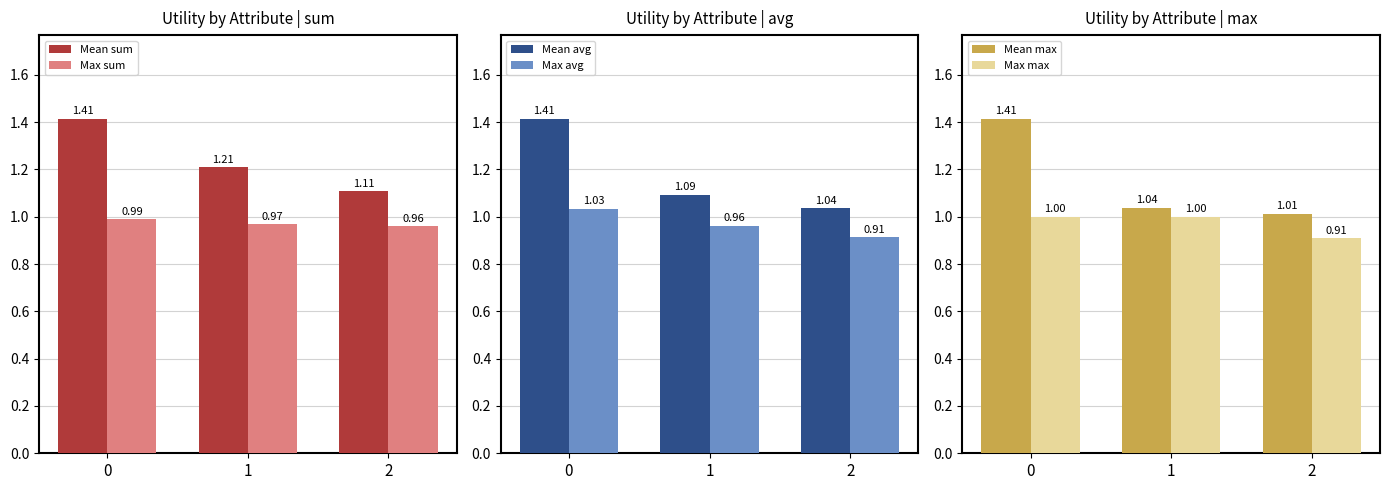

What is the difference between the maximum and minimum values in the Max avg series?

0.1